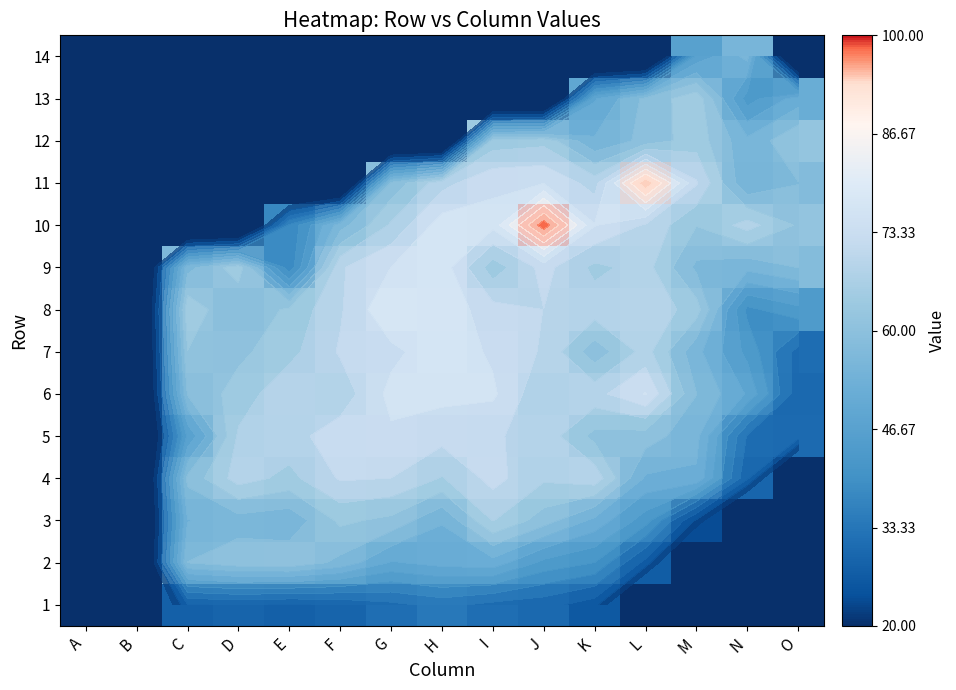

What value does the 11 series have at K?

68.8